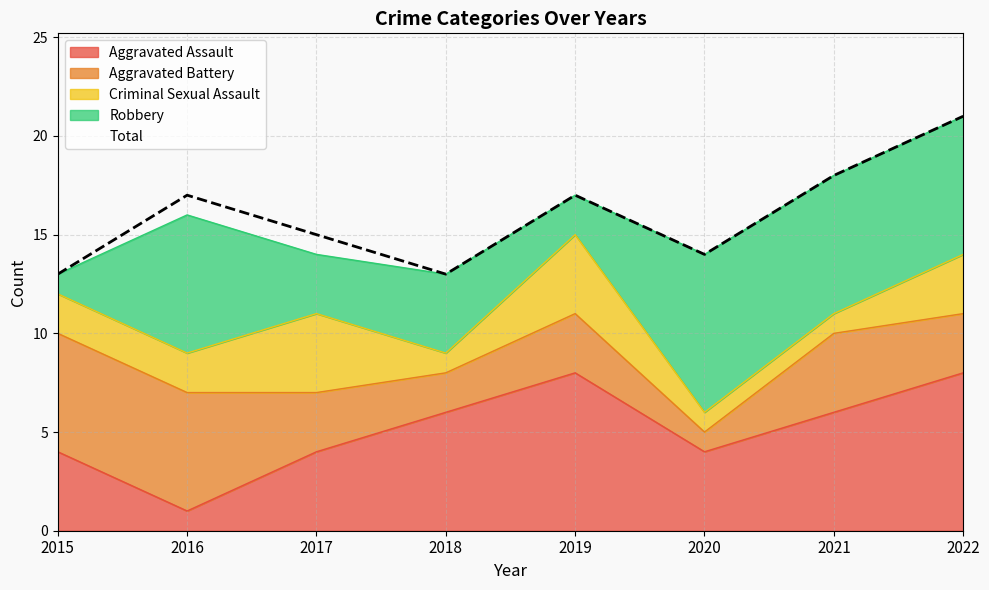

How many Robbery values are between 3 and 7?

5